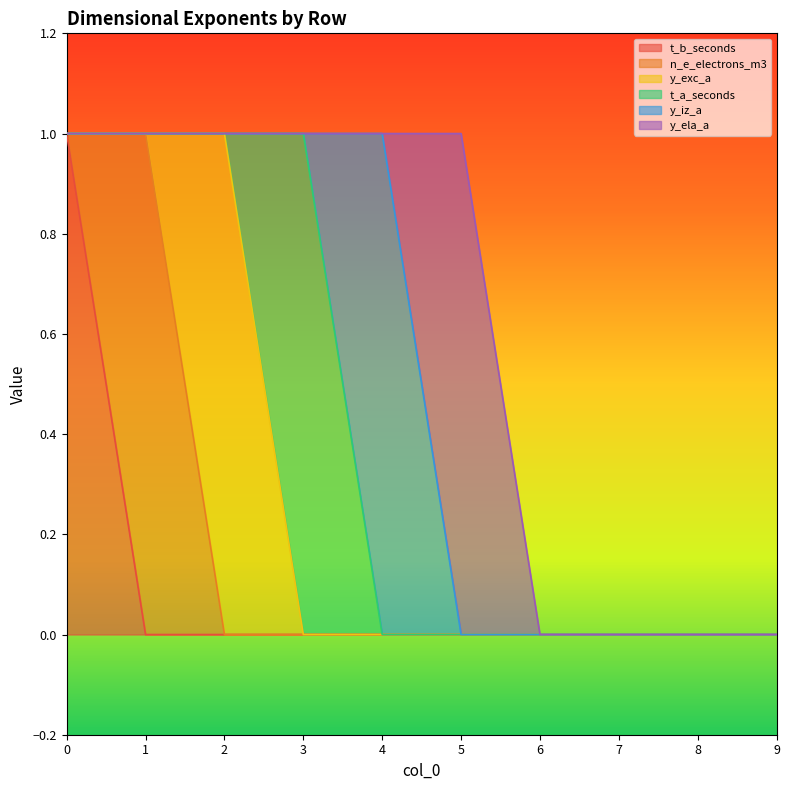

How many values in y_iz_a are above zero?

1